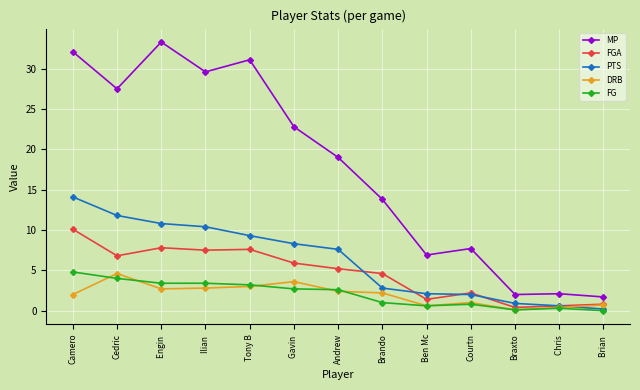

Which series has the largest total across all categories?

MP